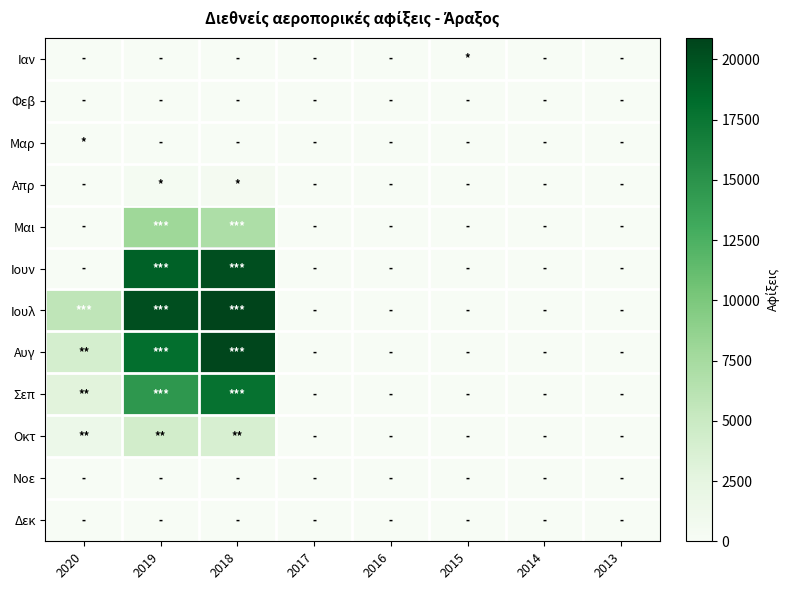

Reading left to right, extract all data points from this chart.

Ιαν: 2020=0	2019=0	2018=0	2017=0	2016=0	2015=47	2014=0	2013=0
Φεβ: 2020=0	2019=0	2018=0	2017=0	2016=0	2015=0	2014=0	2013=0
Μαρ: 2020=4	2019=0	2018=0	2017=0	2016=0	2015=0	2014=0	2013=0
Απρ: 2020=0	2019=351	2018=487	2017=0	2016=0	2015=0	2014=0	2013=0
Μαι: 2020=0	2019=8000	2018=6987	2017=0	2016=0	2015=0	2014=0	2013=0
Ιουν: 2020=0	2019=18947	2018=20227	2017=0	2016=0	2015=0	2014=0	2013=0
Ιουλ: 2020=5730	2019=20183	2018=20902	2017=0	2016=0	2015=0	2014=0	2013=0
Αυγ: 2020=4024	2019=18032	2018=20697	2017=0	2016=0	2015=0	2014=0	2013=0
Σεπ: 2020=2929	2019=14658	2018=17720	2017=0	2016=0	2015=0	2014=0	2013=0
Οκτ: 2020=1483	2019=4283	2018=3802	2017=0	2016=0	2015=0	2014=0	2013=0
Νοε: 2020=0	2019=0	2018=0	2017=0	2016=0	2015=0	2014=0	2013=0
Δεκ: 2020=0	2019=0	2018=0	2017=0	2016=0	2015=0	2014=0	2013=0